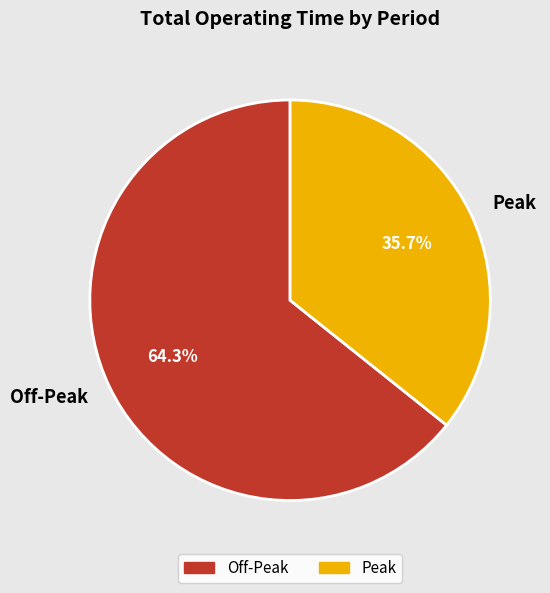

To the nearest percent, what portion does Off-Peak represent?

64%